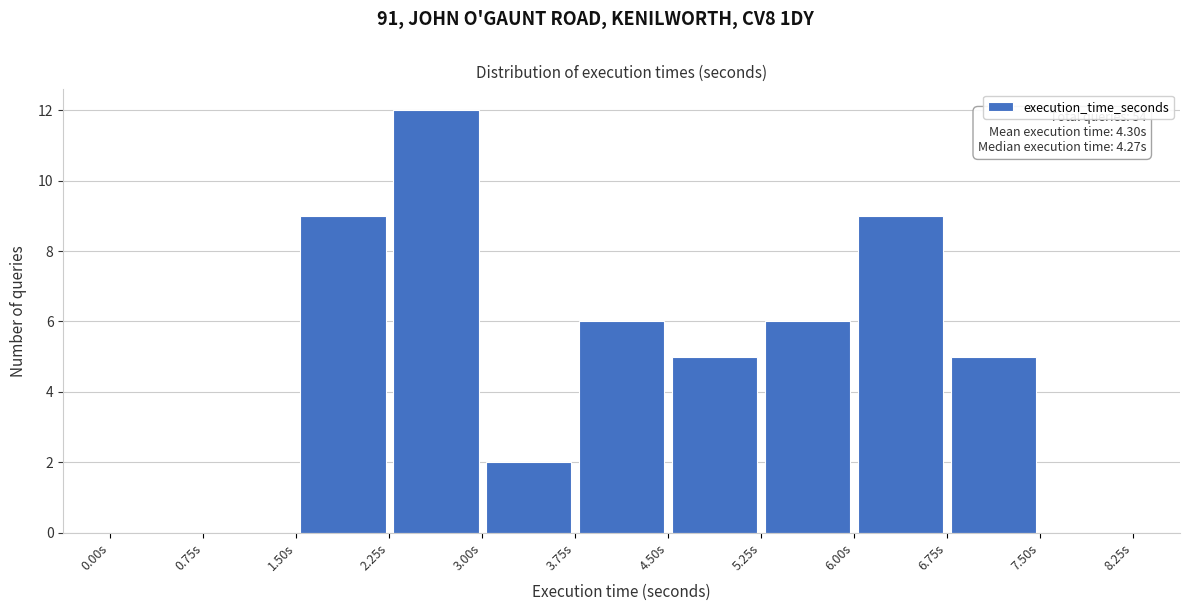

Which range on the x-axis has the tallest bar?

2.25 to 3.00